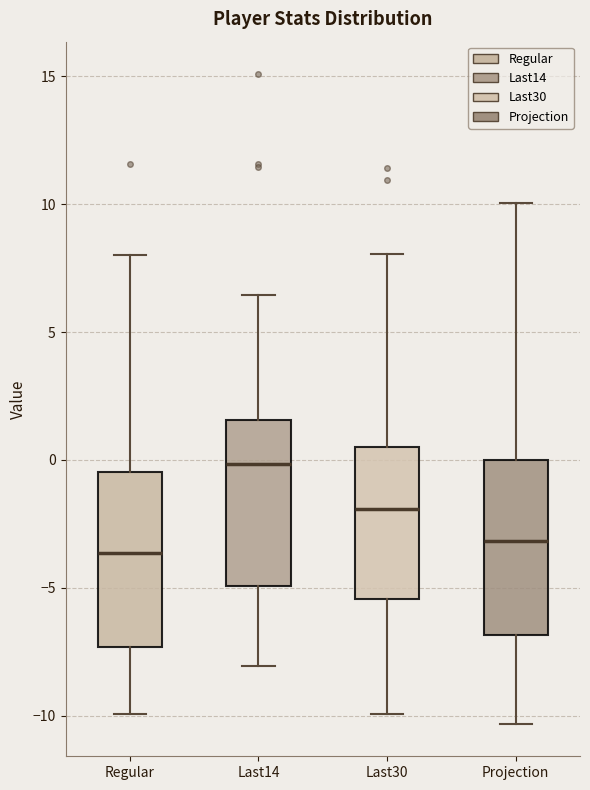

Reading left to right, read every box against the y-axis: the position of its median line, the range the box covers, and the ends of its whiskers. The values are not printed on the chart, so give them approximately, as read against the axis.

Regular: median -3.5, box -7.5 to -0.5, whiskers -10.0 to 8.0
Last14: median 0.0, box -5.0 to 1.5, whiskers -8.0 to 6.5
Last30: median -2.0, box -5.5 to 0.5, whiskers -10.0 to 8.0
Projection: median -3.0, box -7.0 to 0.0, whiskers -10.5 to 10.0